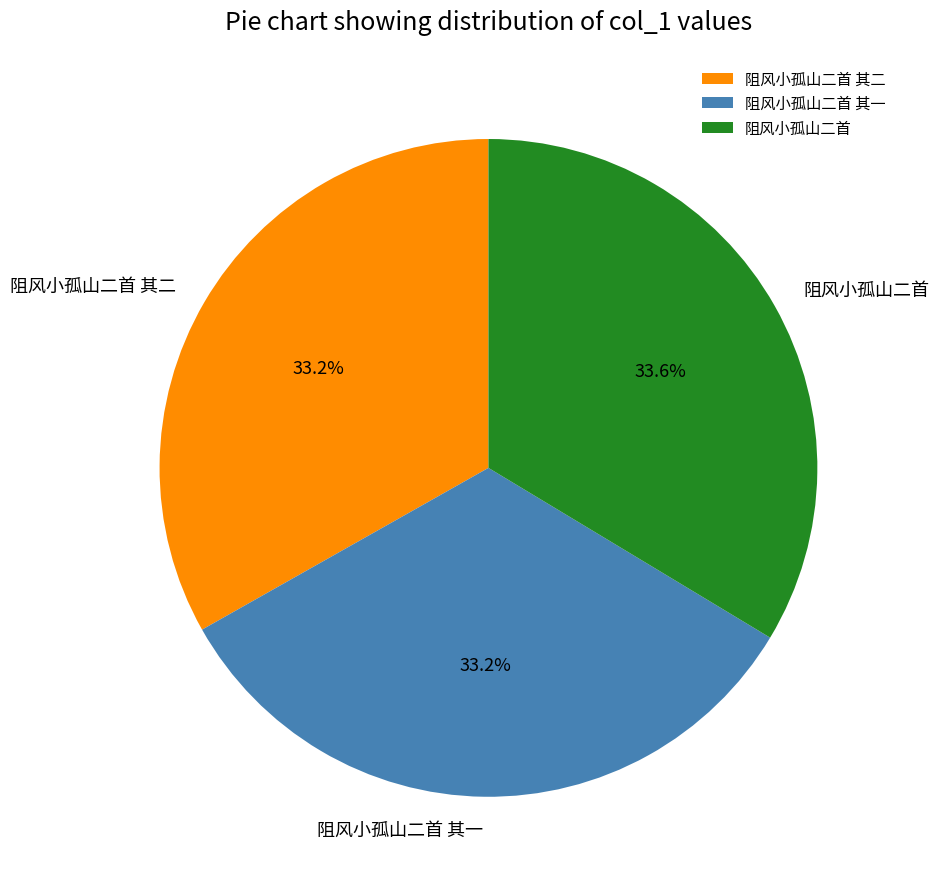

Combined, do 阻风小孤山二首 其二 and 阻风小孤山二首 account for over 50%?

Yes